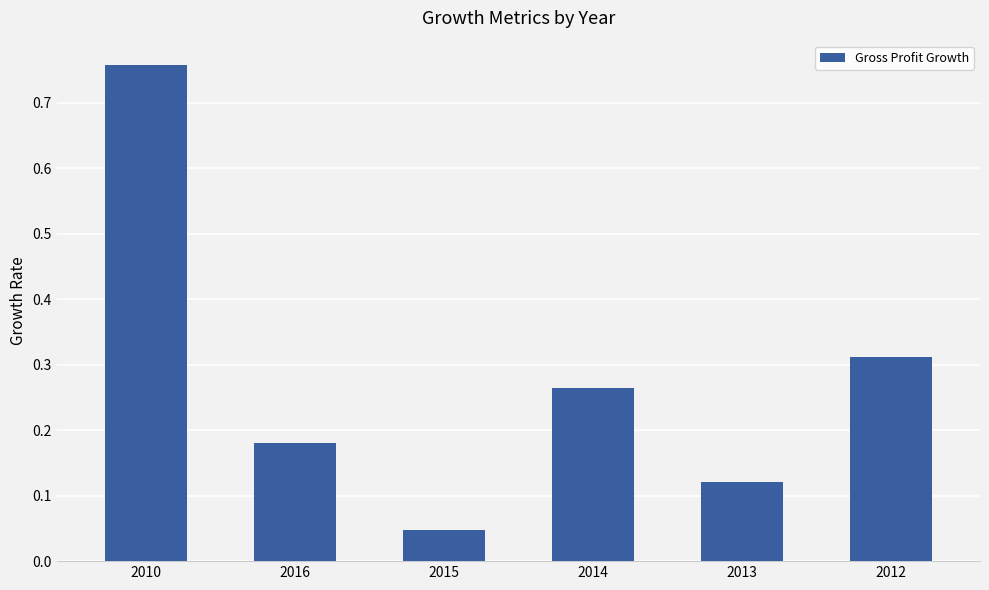

What is the sum of all values?

1.7